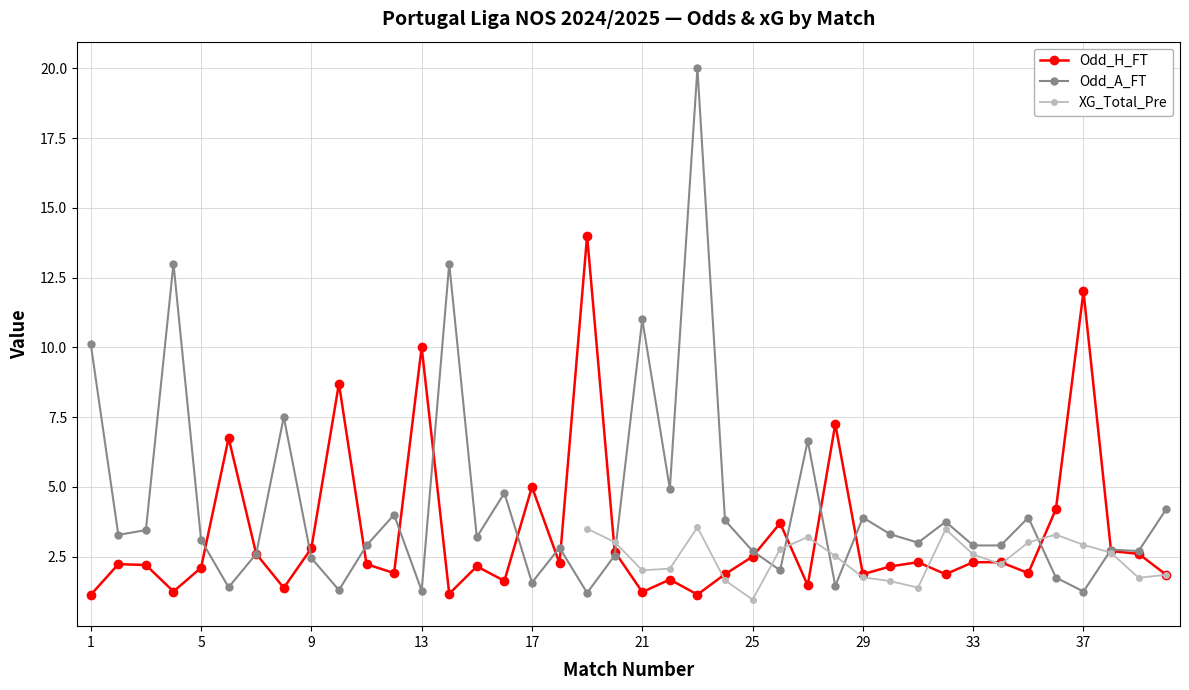

Which series ends up on top after the final intersection of XG_Total_Pre and Odd_A_FT?

Odd_A_FT